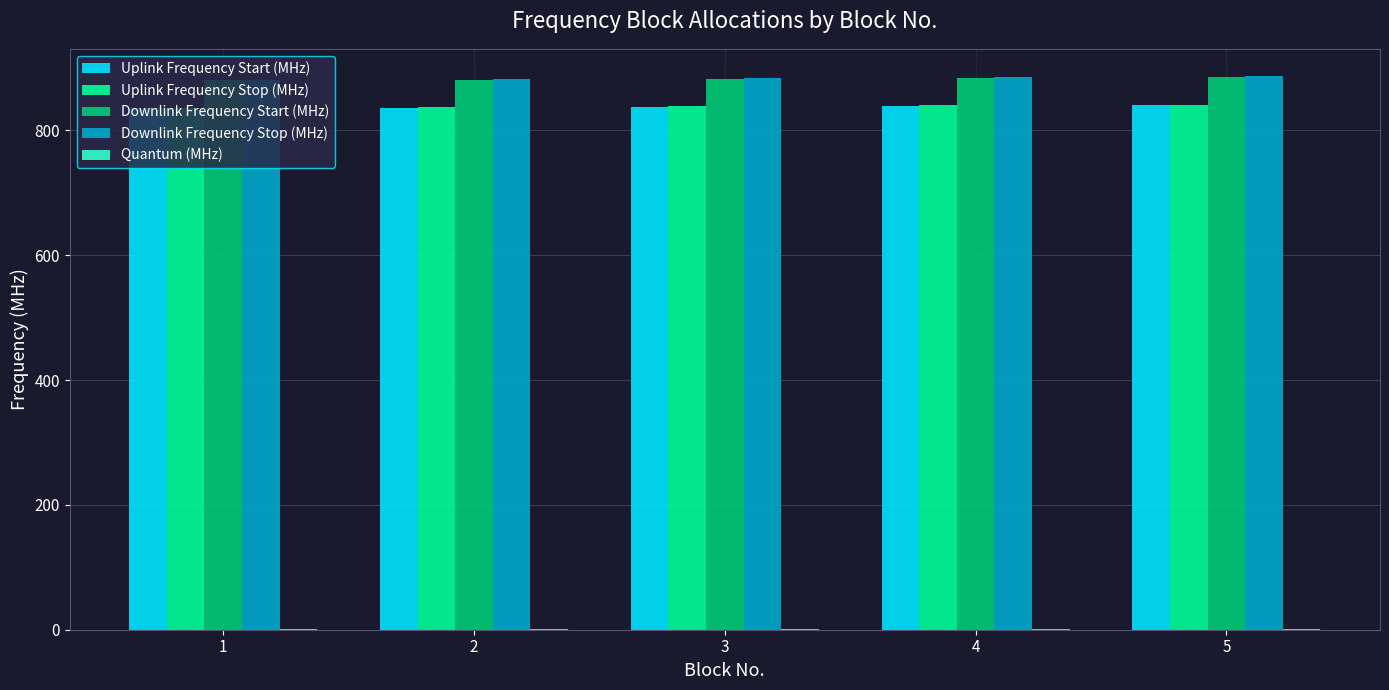

What is the maximum value shown in the chart?

886.5